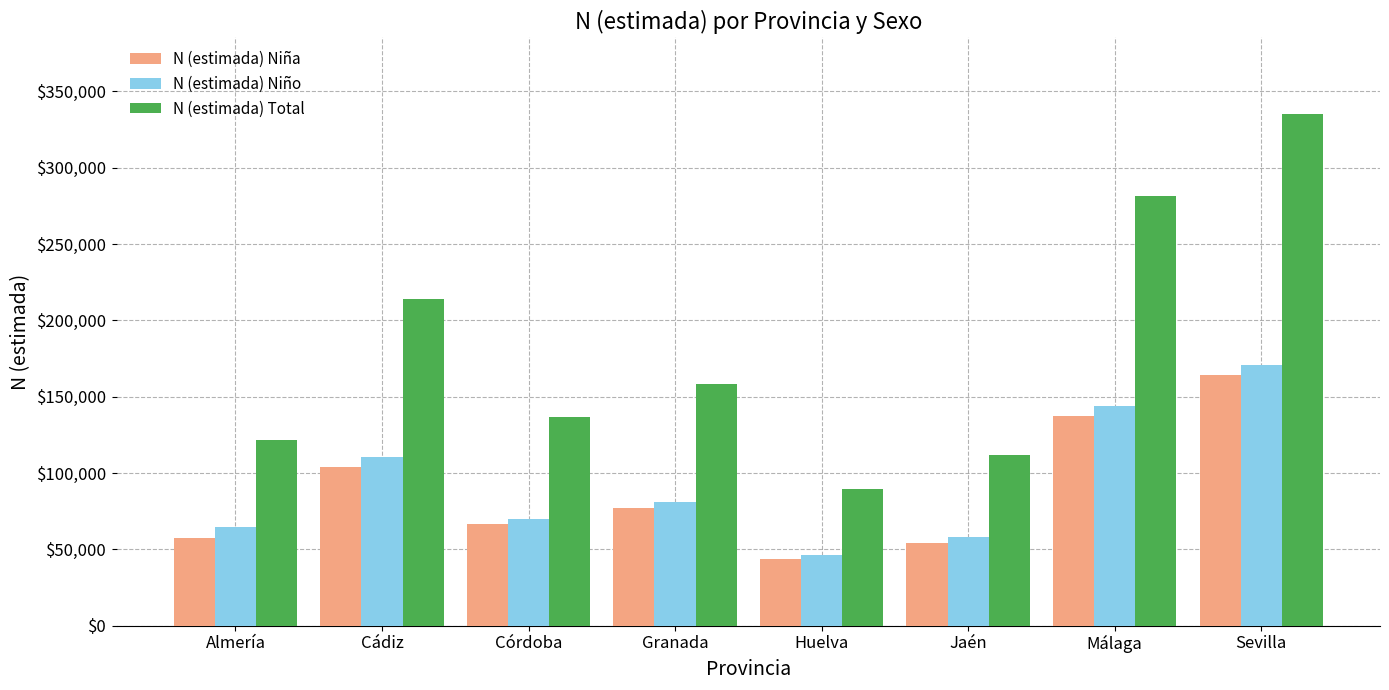

How many bars are there in total?

24